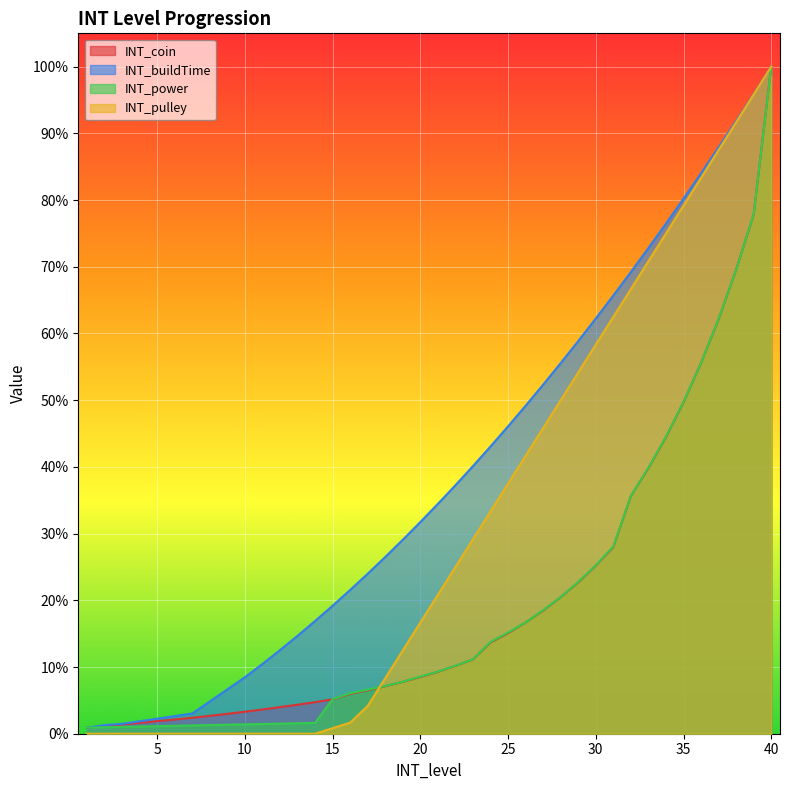

True or false: INT_power has a value of 0.3 at 29.

False